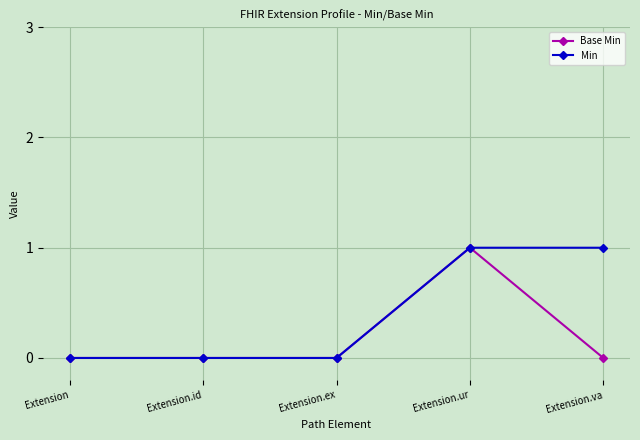

Is it true that Min equals 0 at Extension?

True